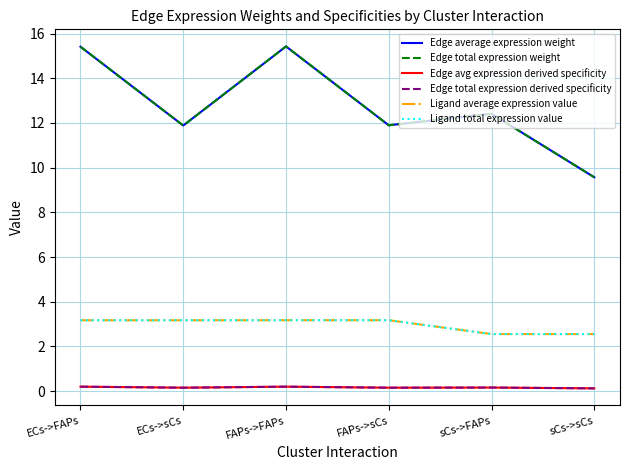

At which label does Edge total expression weight reach its minimum?

sCs->sCs